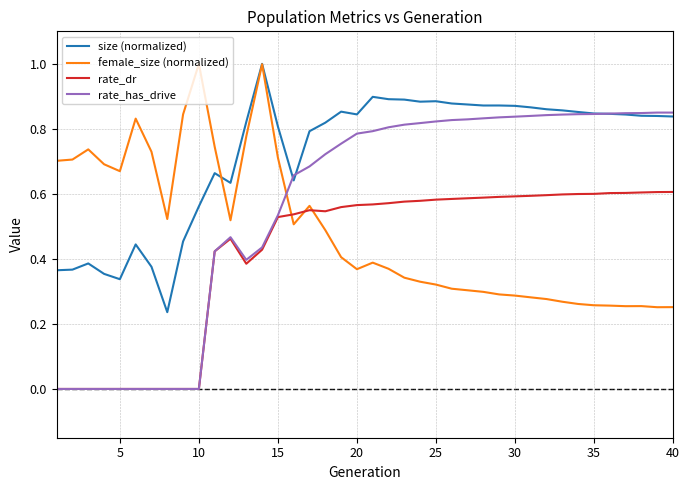

Which series has the largest total across all categories?

size (normalized)